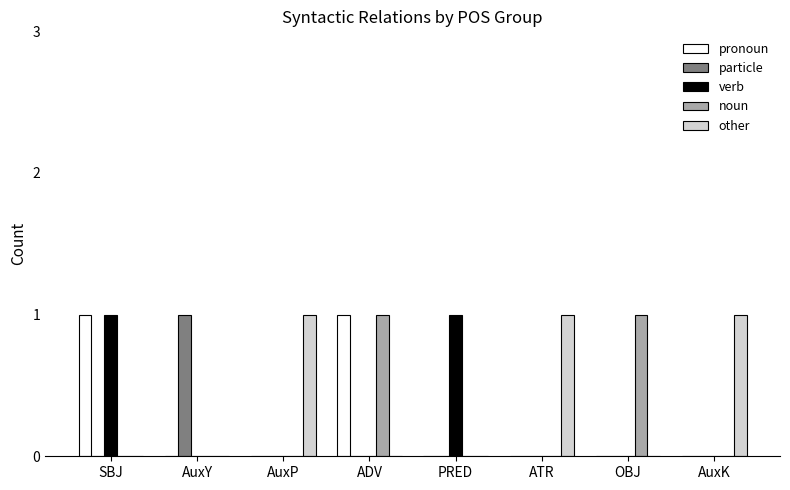

Is it true that other equals 0 at AuxK?

False